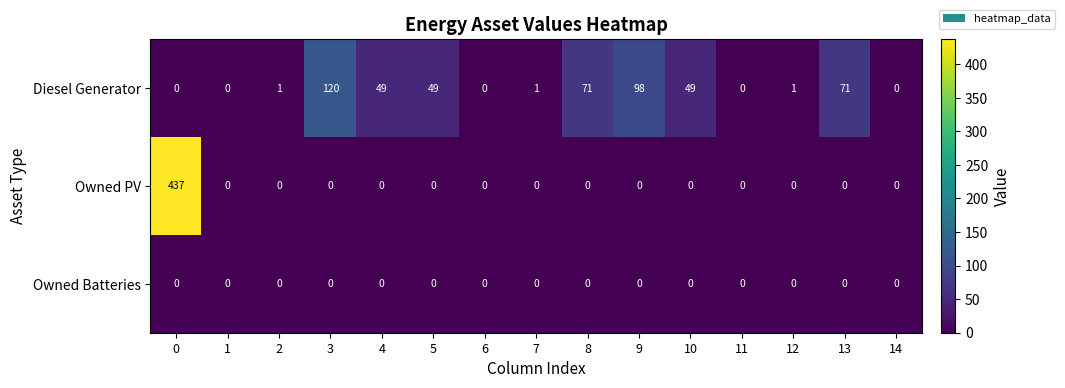

Is it true that Owned Batteries equals 0 at 6?

True